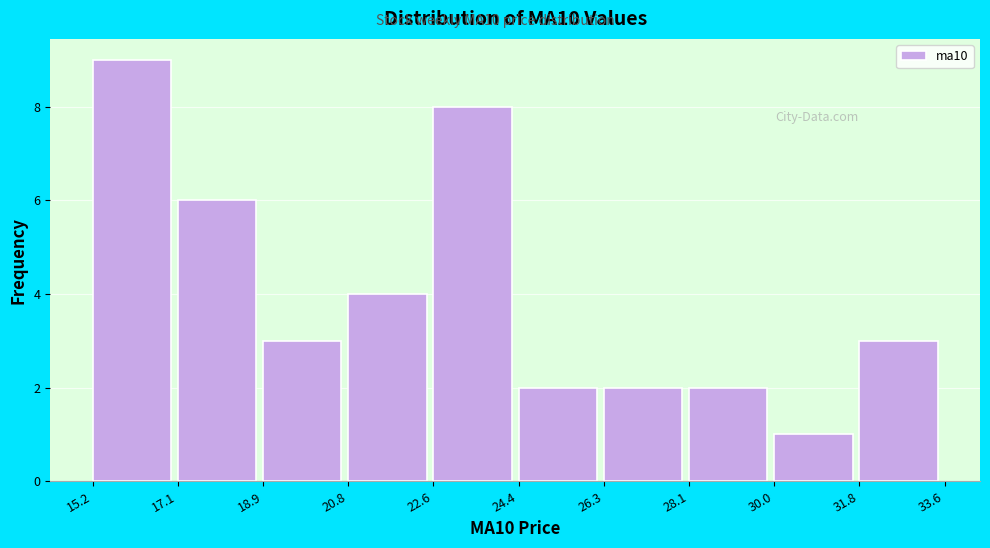

Over which range of the x-axis is the bar tallest?

15.2 to 17.1